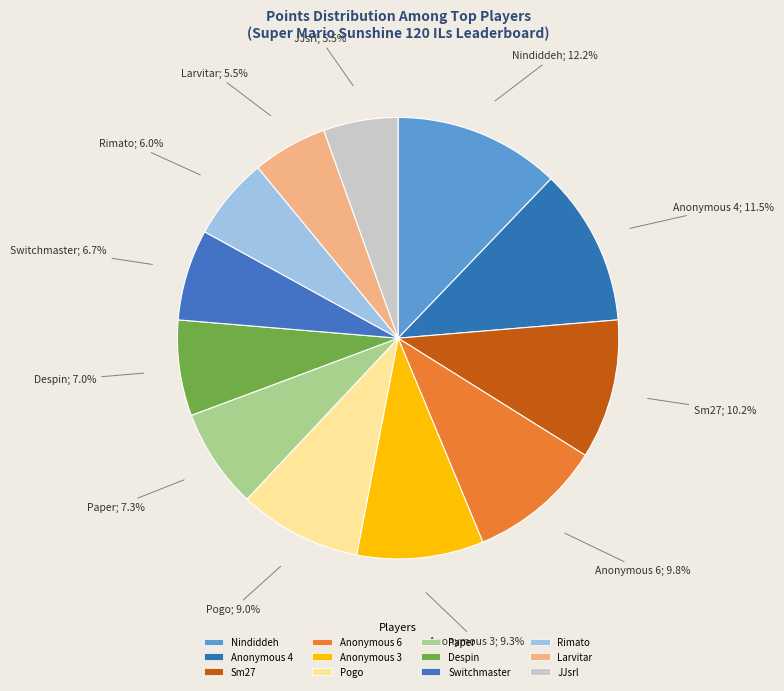

To the nearest percent, what is the difference between the Paper and Pogo slice percentages?

2%